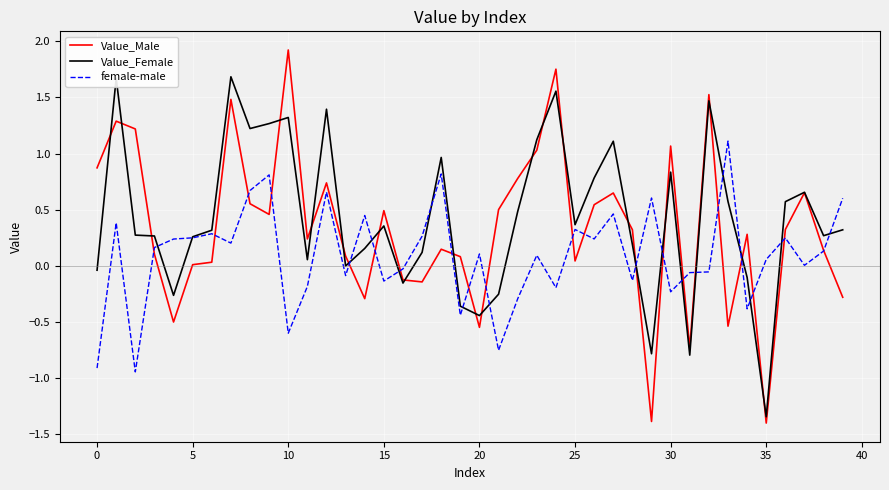

What is the greatest value displayed?

1.9